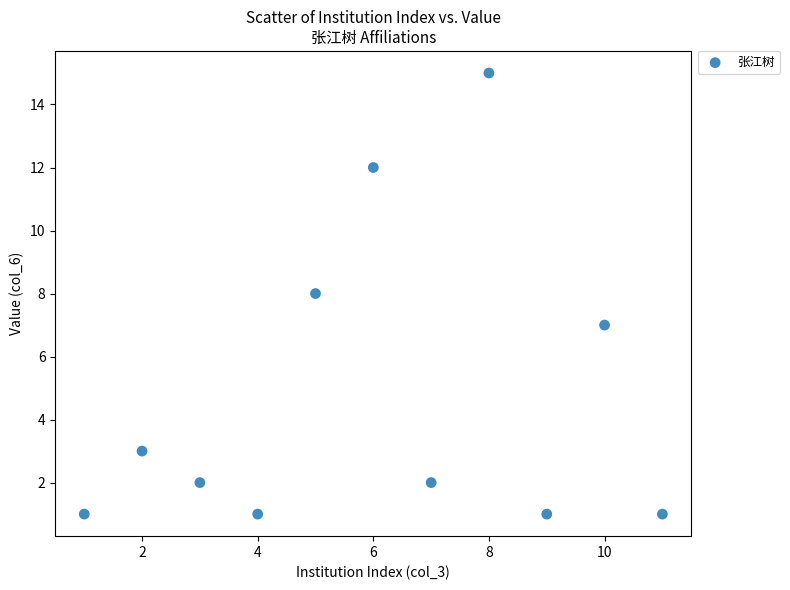

What is the average Y value?

5